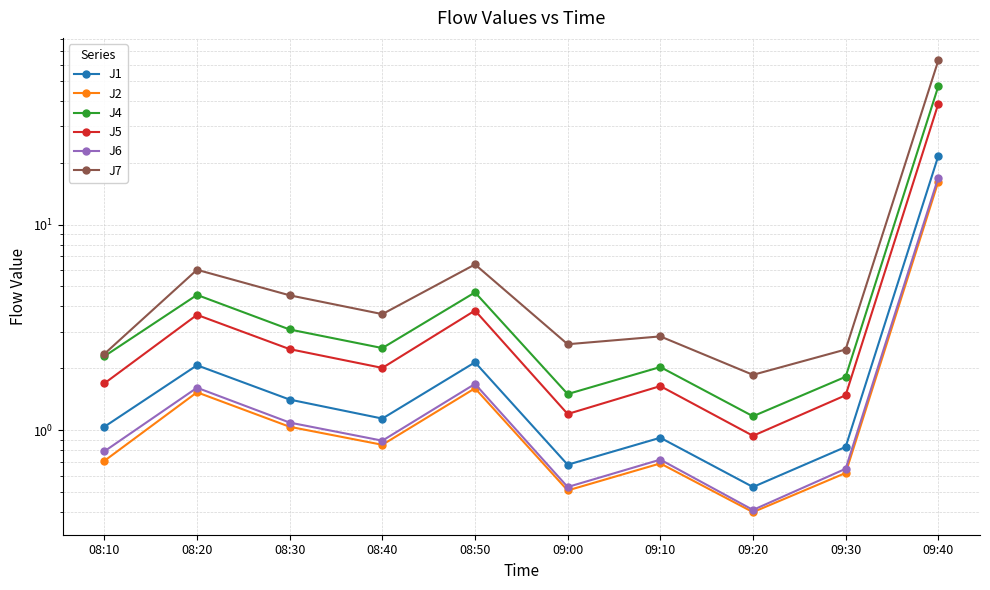

What is the approximate value of J4 at 09:00?

1.5